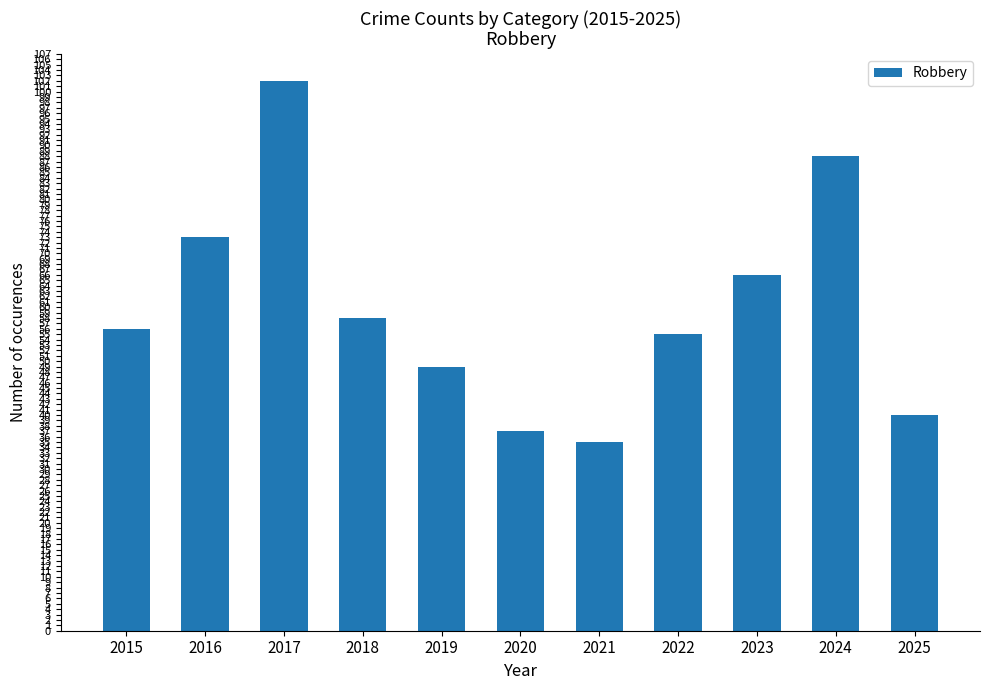

How many bars are there in total?

11